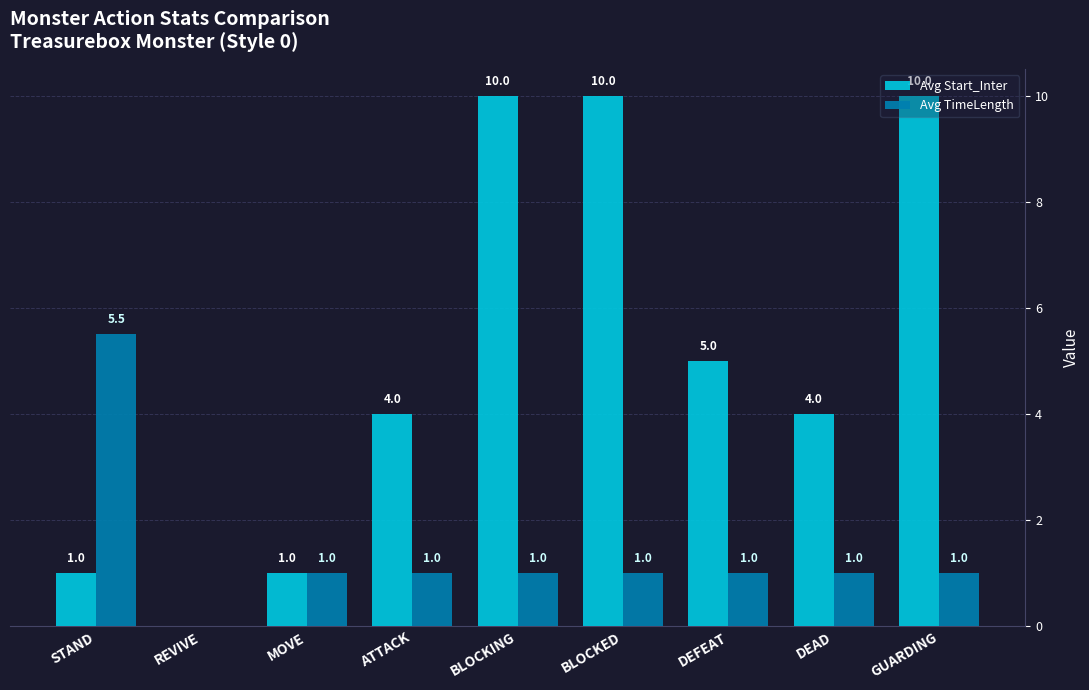

What is the total value across all series at STAND?

6.5